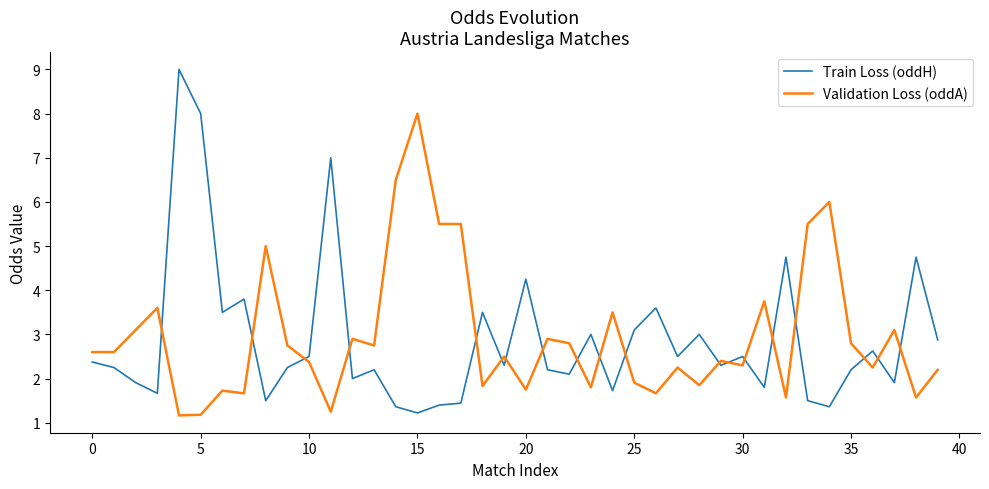

Which series has the largest total across all categories?

Validation Loss (oddA)